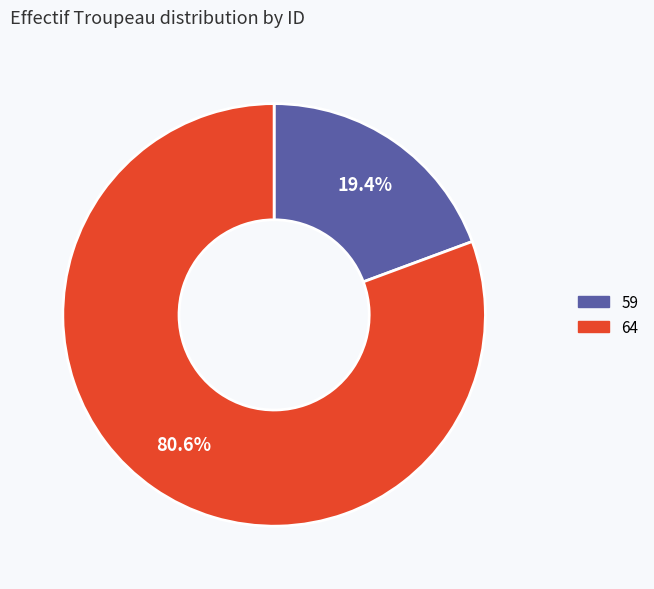

Rank the categories by value from lowest to highest.

59, 64